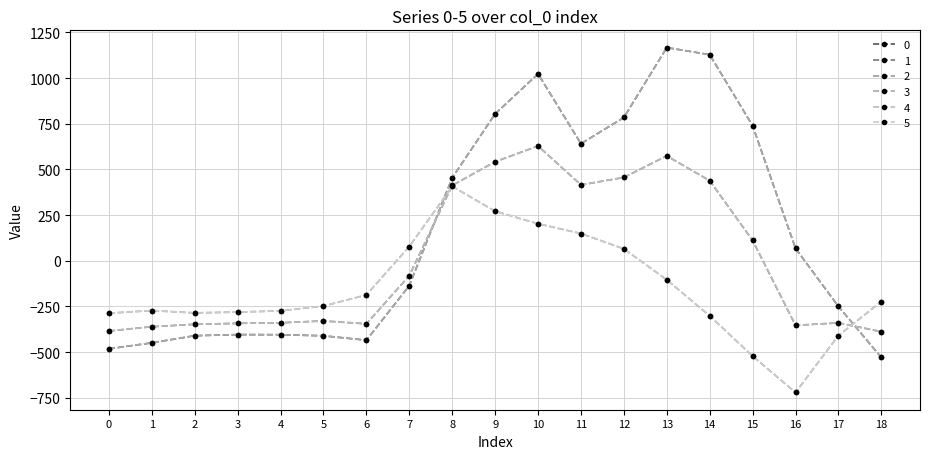

Which category has the highest value across all series?

13